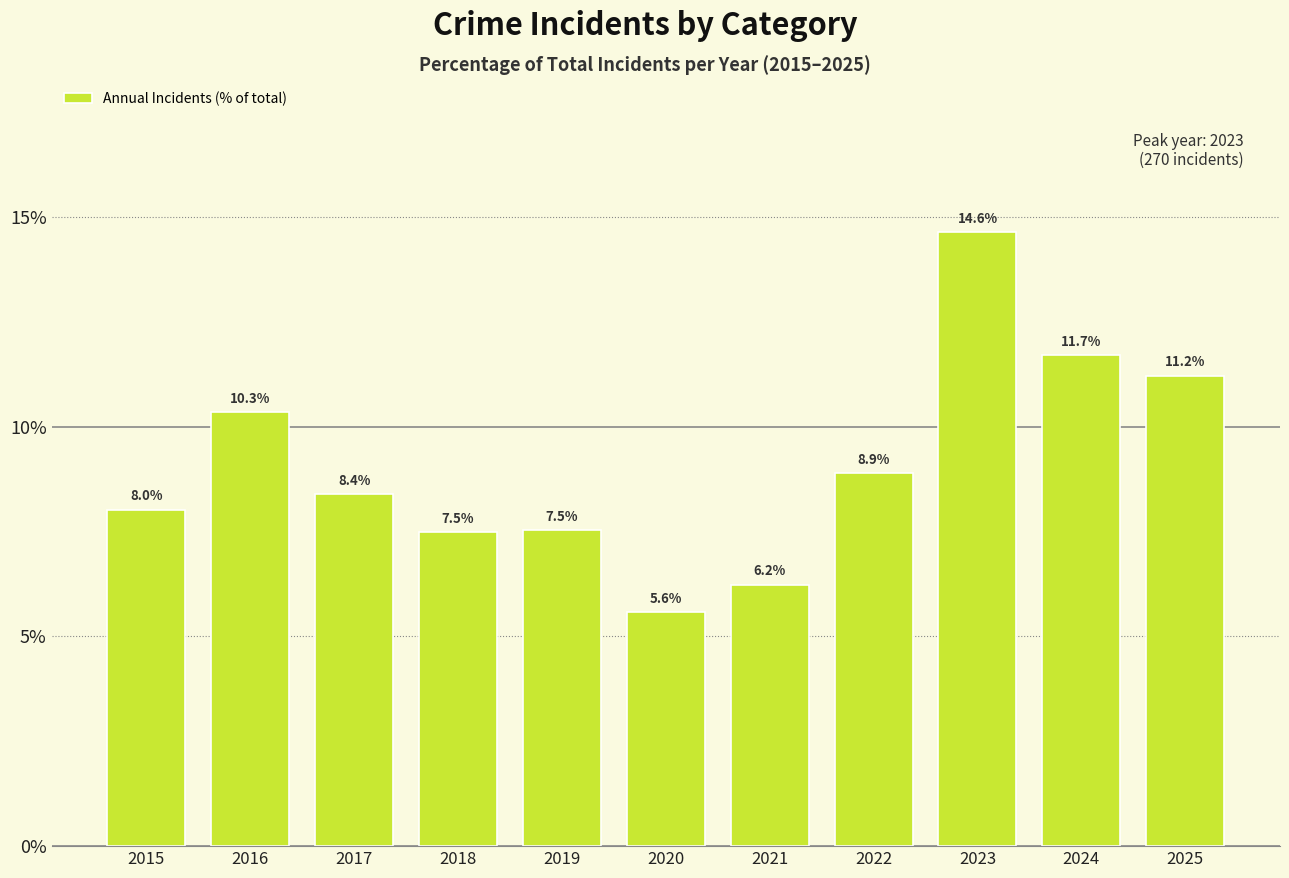

Which category has the lowest value across all series?

2020